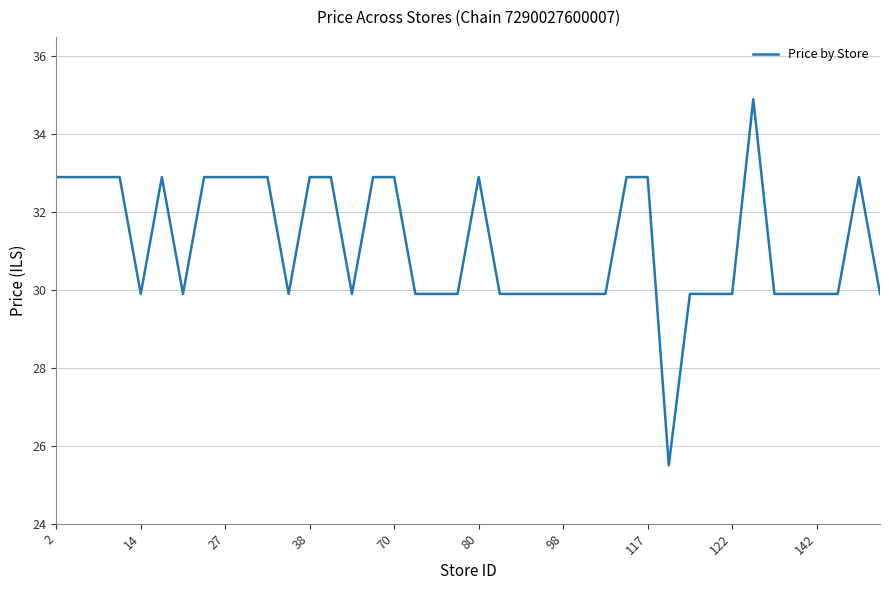

What is the smallest value displayed?

25.5